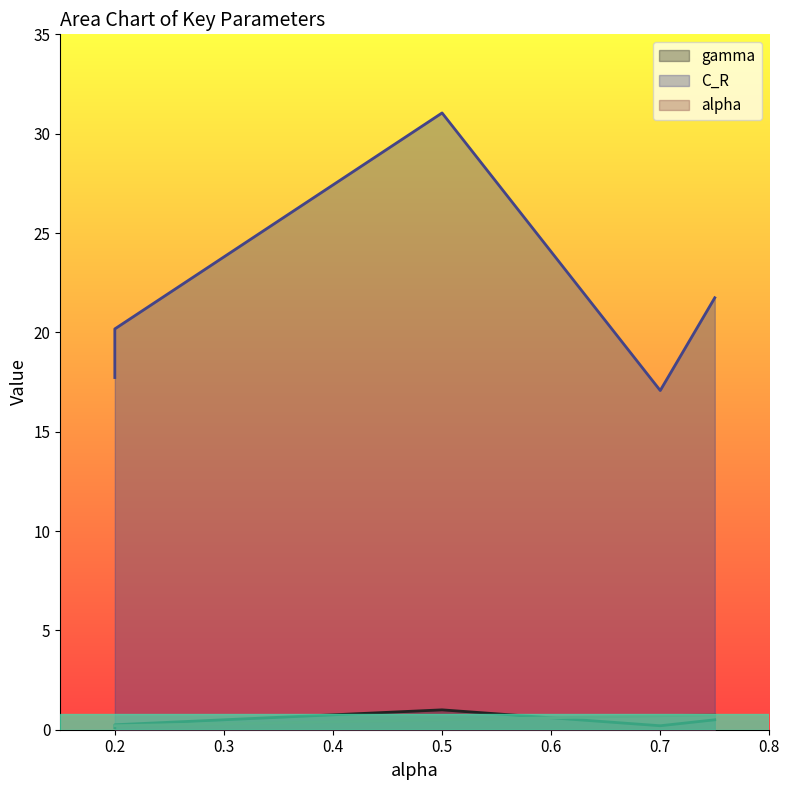

What is the spread (max minus min) of values at 0?

21.2